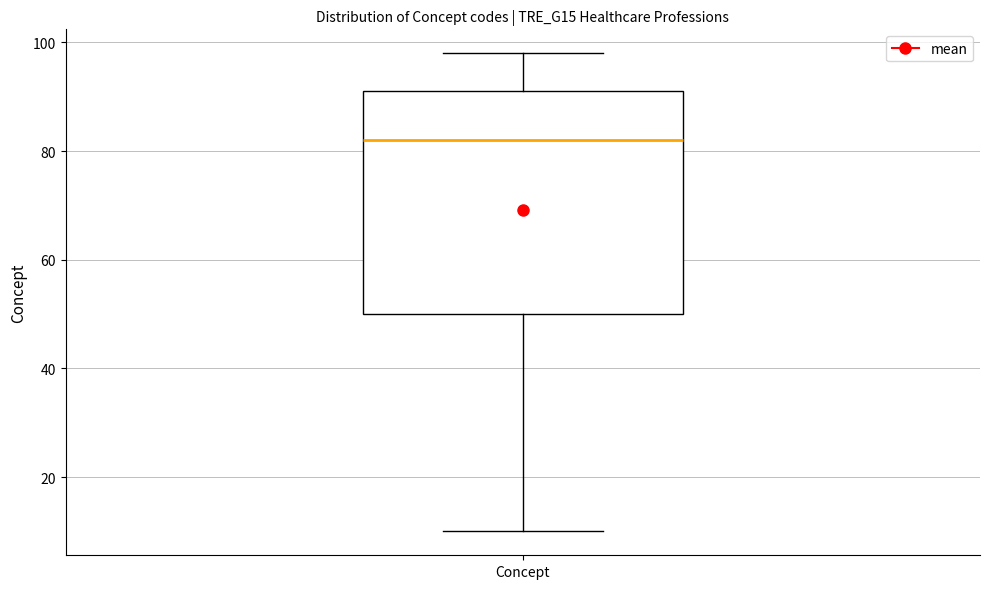

Transcribe this box plot: give where the median line is, the range the box spans, and where the two whiskers end, as read against the y-axis. The values are not printed on the chart, so give them approximately, as read against the axis.

median 82, box 50 to 92, whiskers 10 to 98